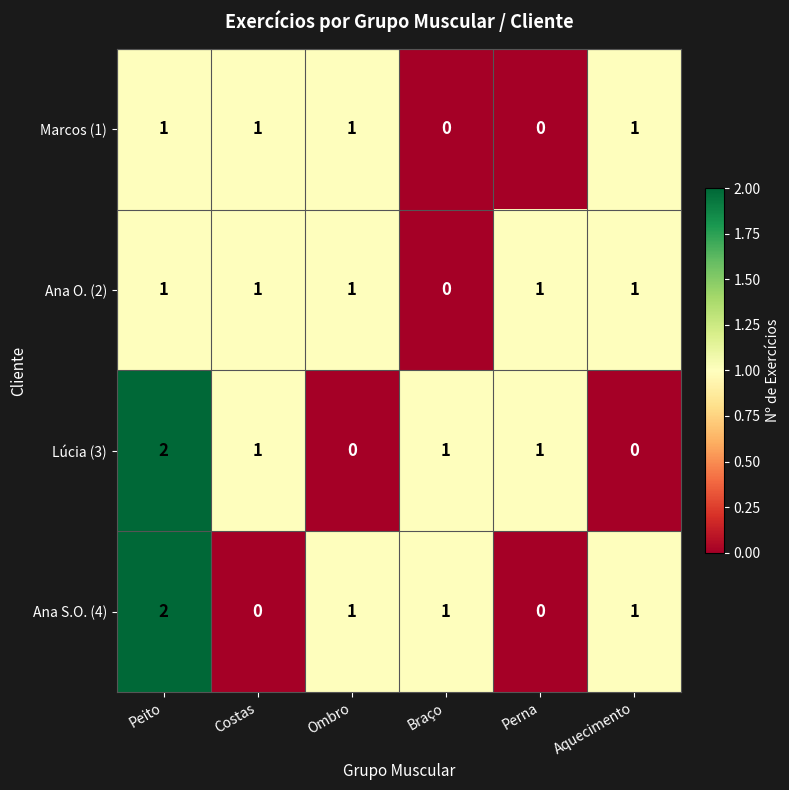

Between Peito and Aquecimento, which series saw the biggest shift?

Lúcia (3)